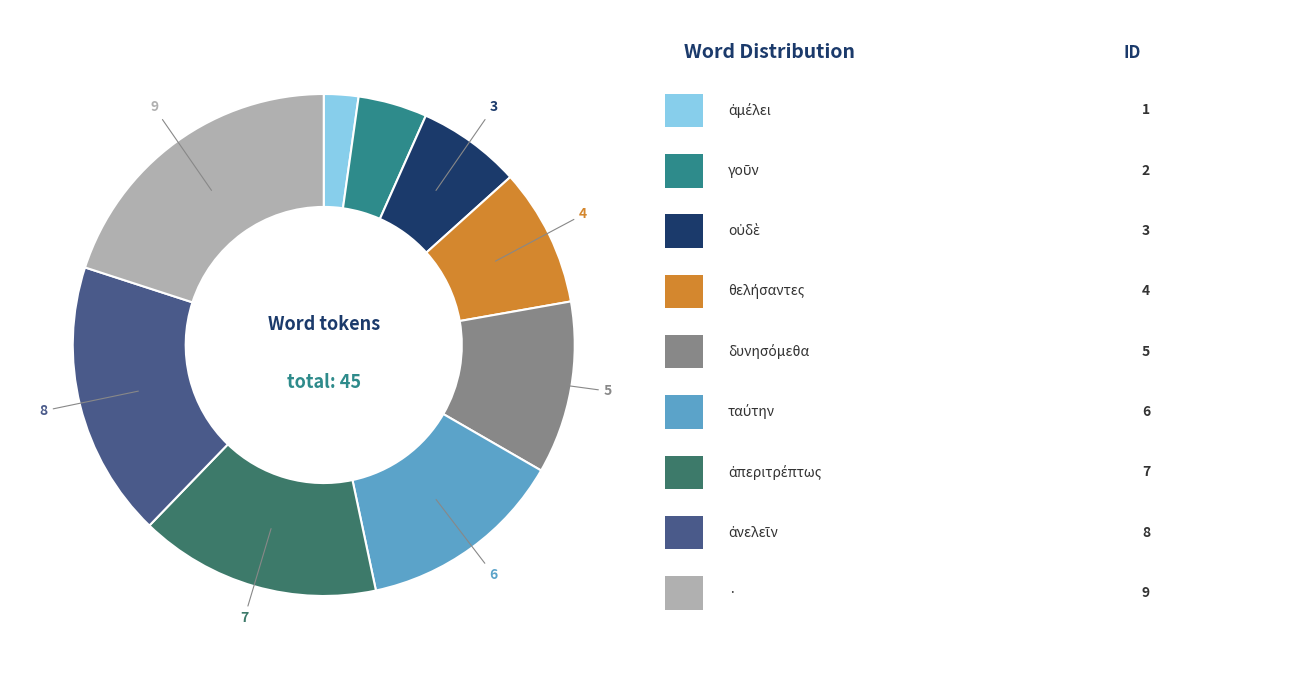

Does any single category account for the majority?

No